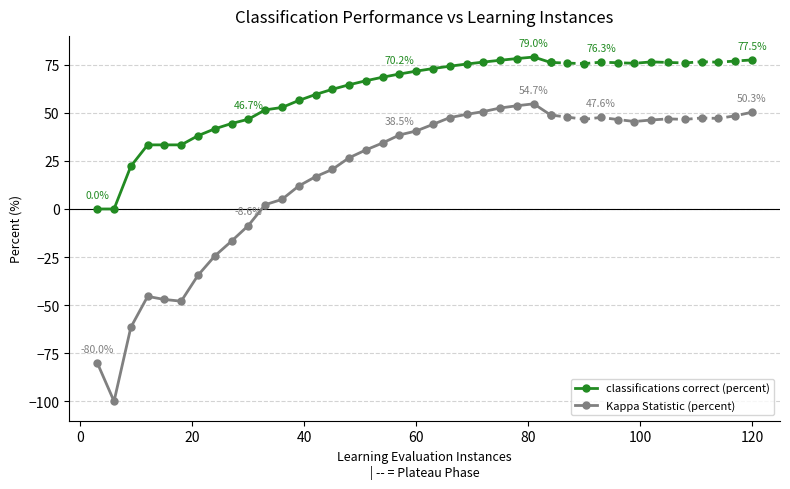

True or false: classifications correct (percent) and Kappa Statistic (percent) cross at least once.

False